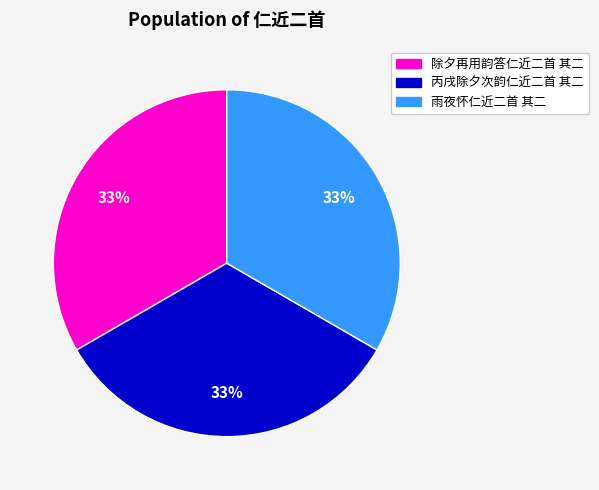

To the nearest percent, what portion does 除夕再用韵答仁近二首 其二 represent?

33%